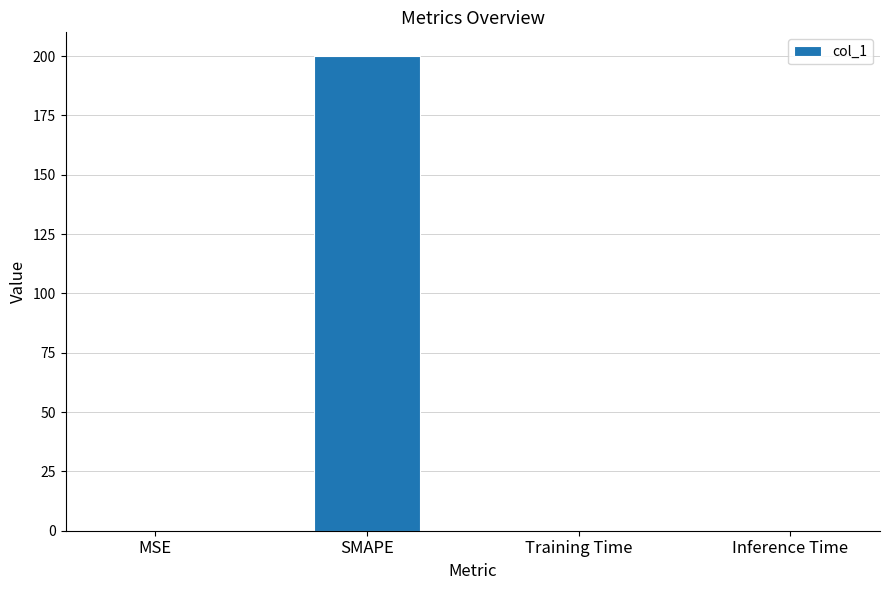

What is the approximate value at SMAPE?

200.0